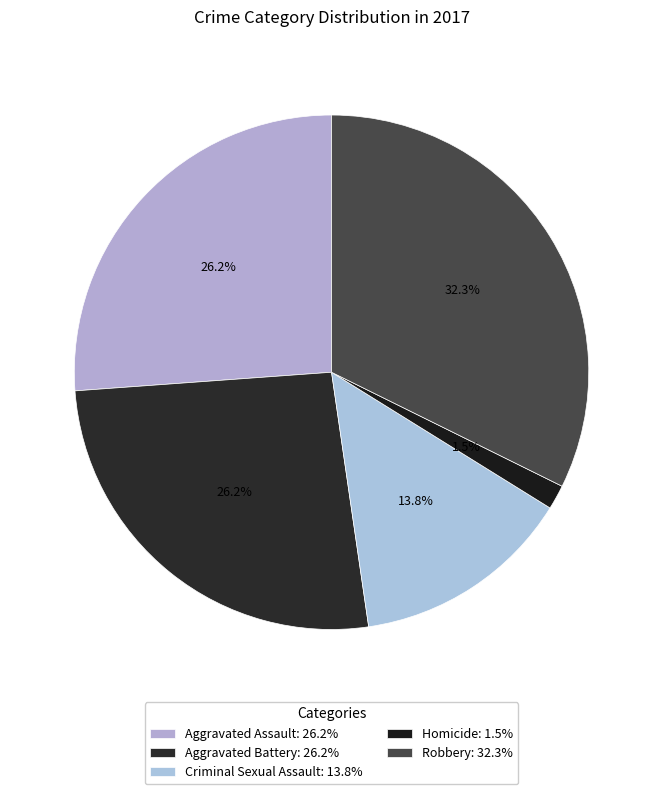

Is Aggravated Battery the majority of the pie?

No